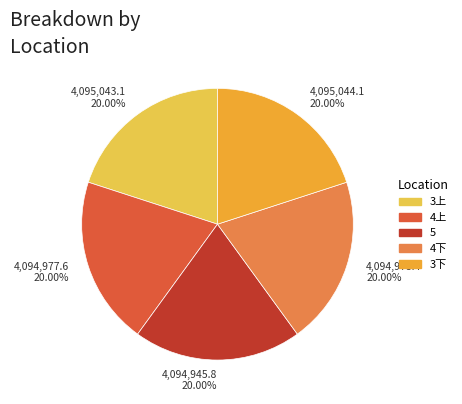

Does 4上 account for over 50% of the chart?

No